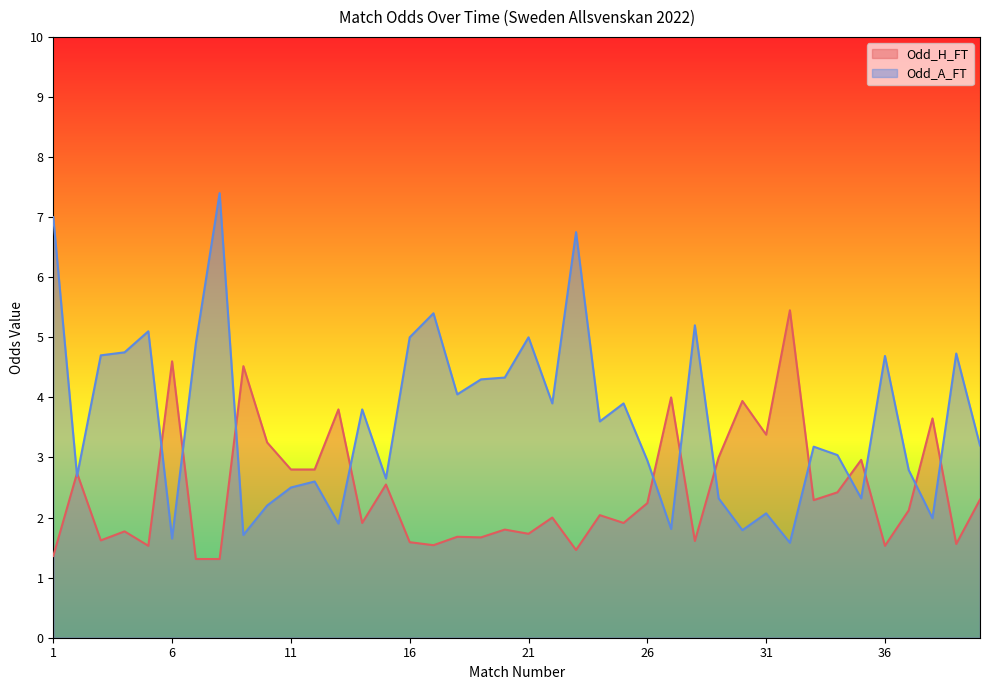

Rank the categories by Odd_H_FT value from highest to lowest.

32, 6, 9, 27, 30, 13, 38, 31, 10, 29, 35, 11, 12, 2, 15, 34, 40, 33, 26, 37, 24, 22, 14, 25, 20, 4, 21, 18, 19, 3, 28, 16, 39, 17, 5, 36, 23, 1, 7, 8